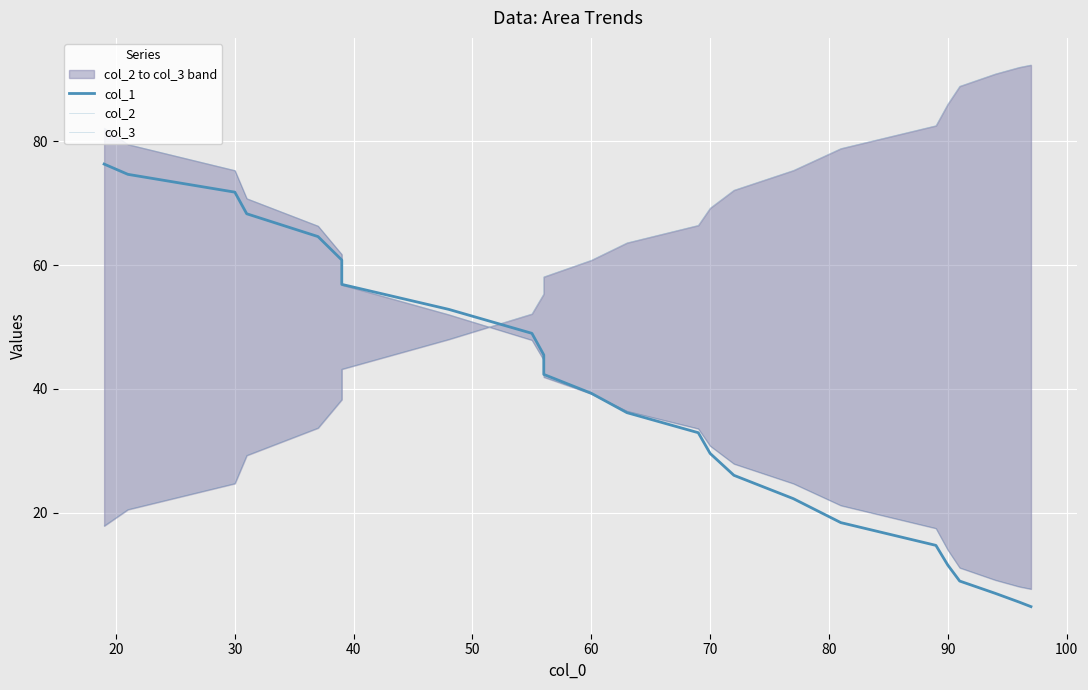

True or false: col_2 and col_3 cross at least once.

True